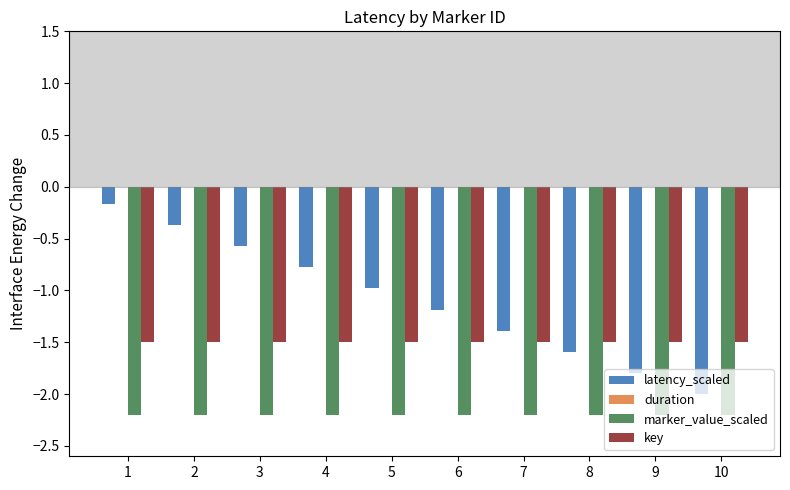

What is the maximum value for marker_value_scaled?

-2.2